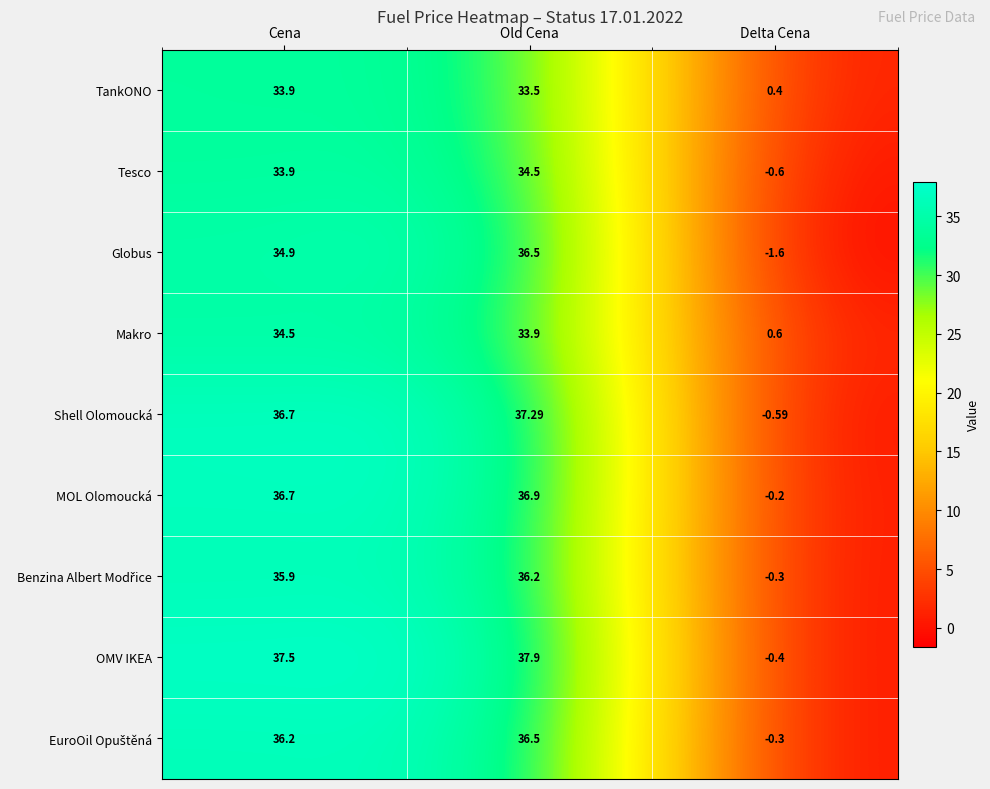

Rank the categories by Makro value from lowest to highest.

Delta Cena, Old Cena, Cena